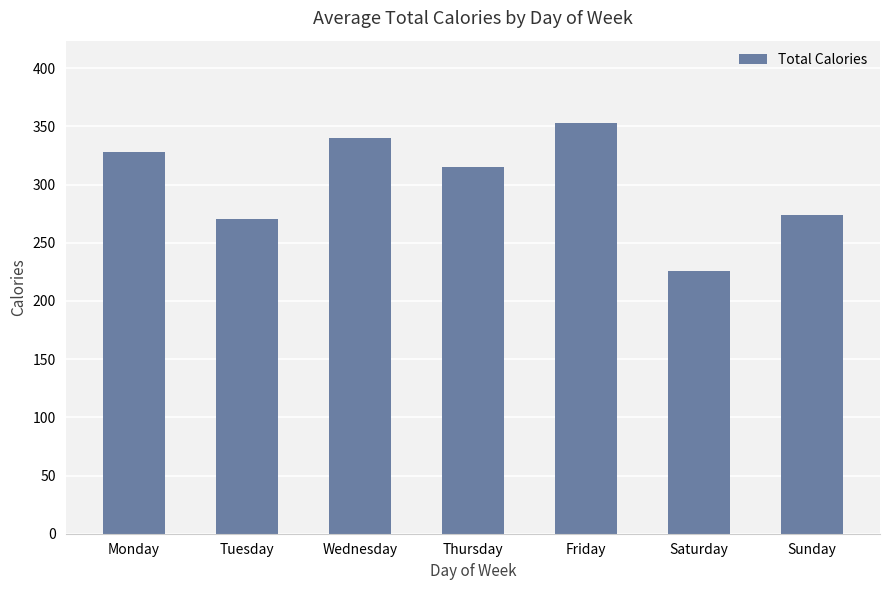

At which label does the data first exceed 315?

Monday